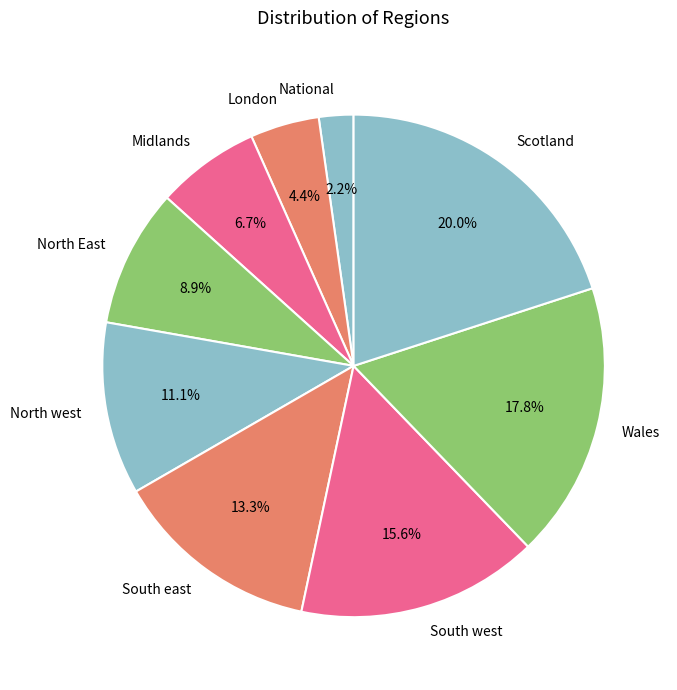

How many slices are in this pie chart?

9